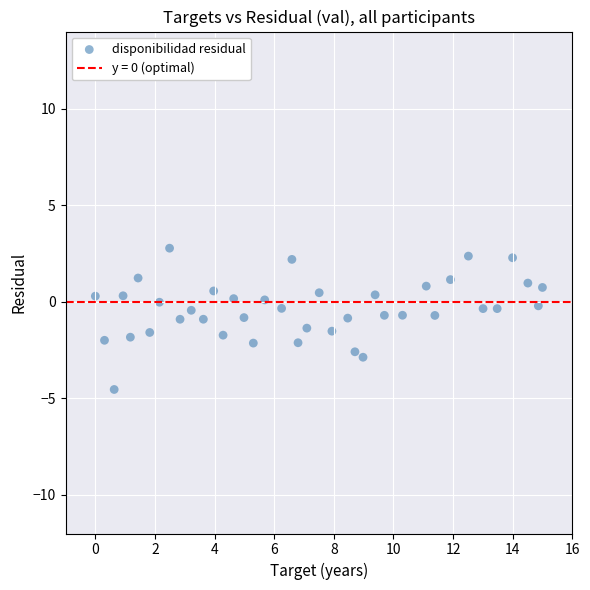

What is the range of Y values (max minus min)?

7.3